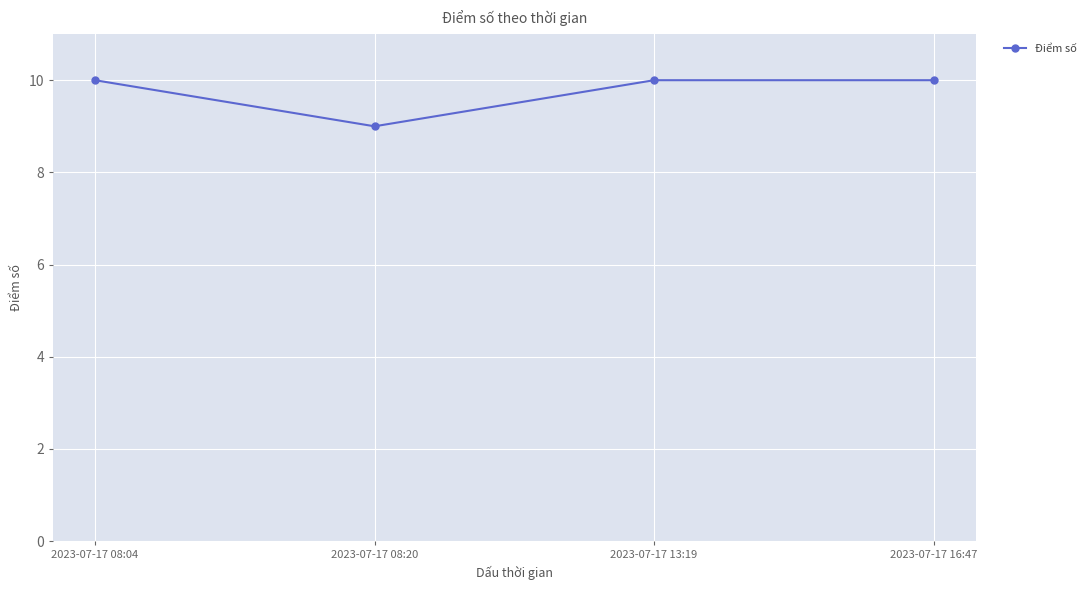

How many points are lower than both their immediate neighbors (excluding endpoints)?

1